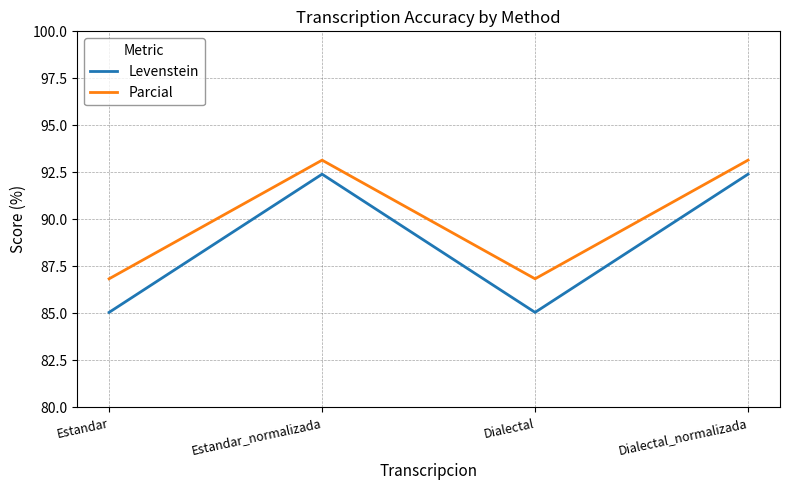

Which series has the largest total across all categories?

Parcial